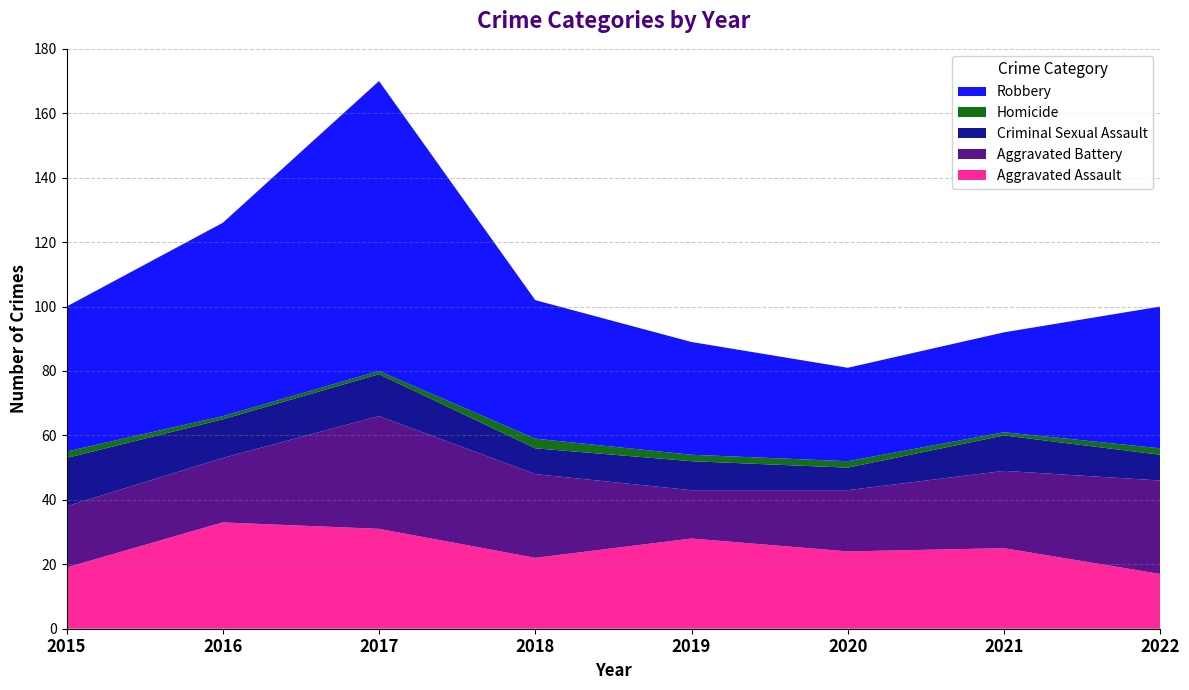

Reading right to left, transcribe all the data shown in this chart.

Aggravated Assault: 17	25	24	28	22	31	33	19
Aggravated Battery: 29	24	19	15	26	35	20	19
Criminal Sexual Assault: 8	11	7	9	8	13	12	15
Homicide: 2	1	2	2	3	1	1	2
Robbery: 44	31	29	35	43	90	60	45